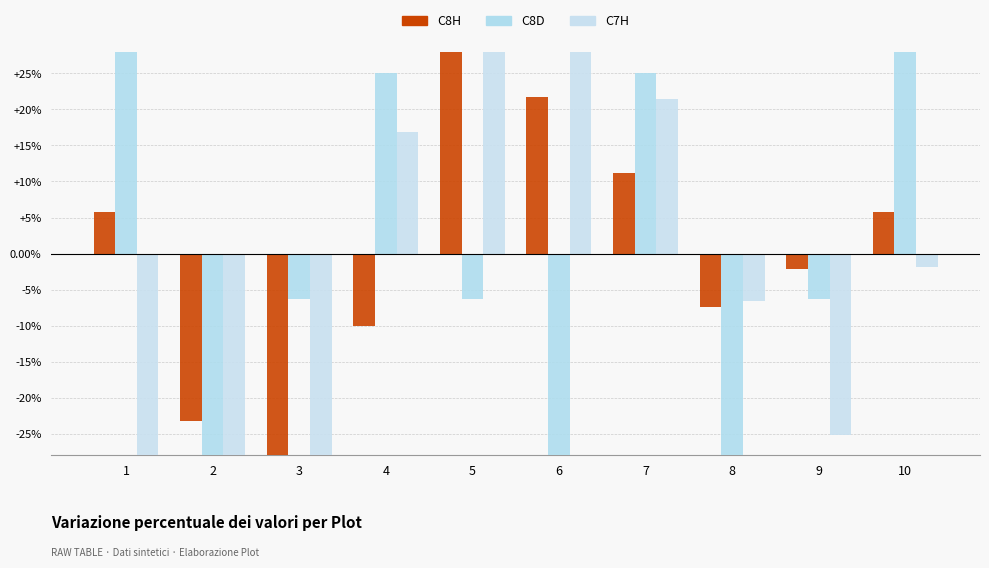

List the series in order of their peak value, highest first.

C7H, C8D, C8H